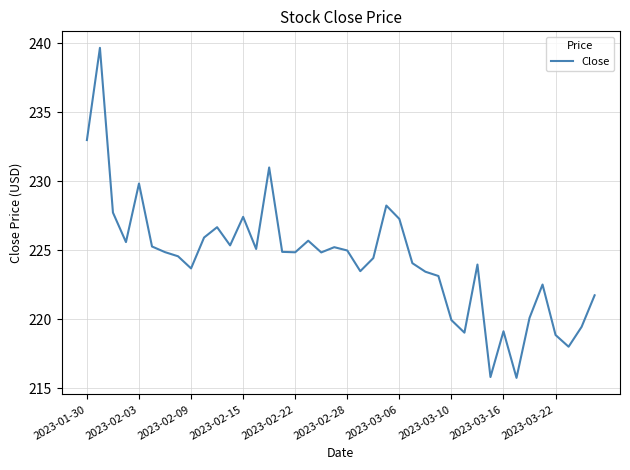

Is this an area chart (filled region under the line)?

No